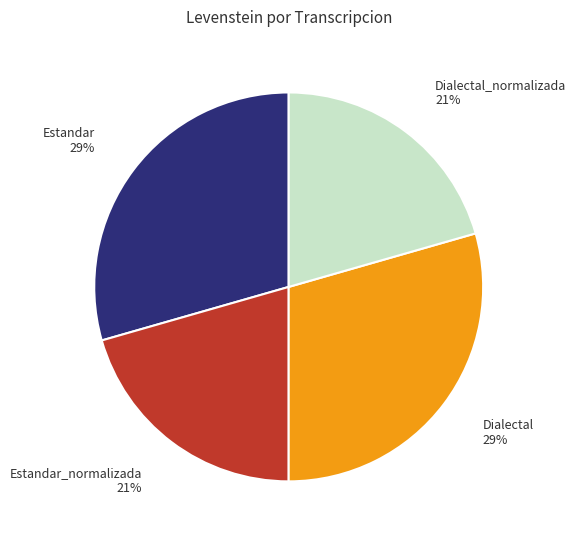

Which has a higher value, Estandar 29% or Dialectal_normalizada 21%?

Estandar 29%